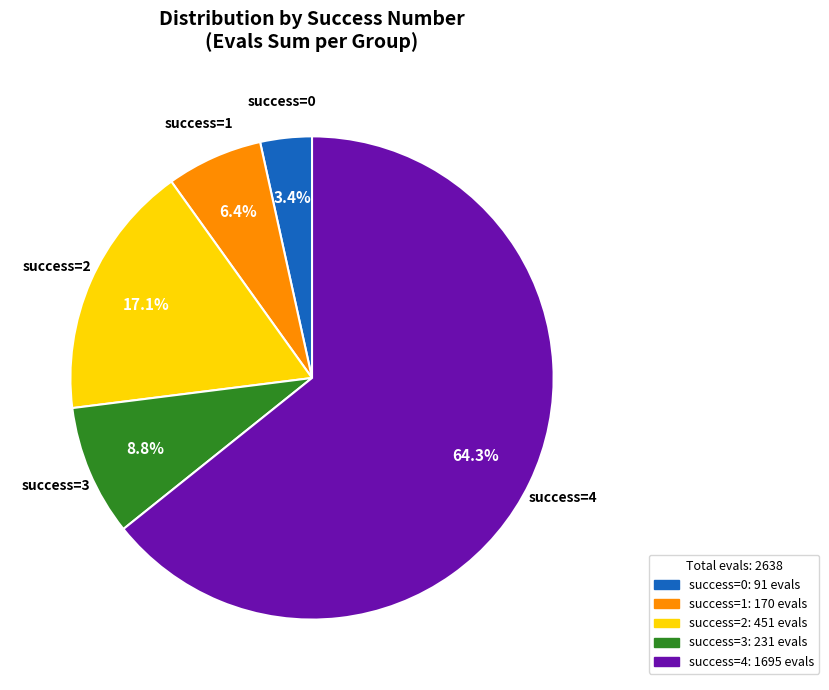

To the nearest percent, what is the average slice percentage?

20%